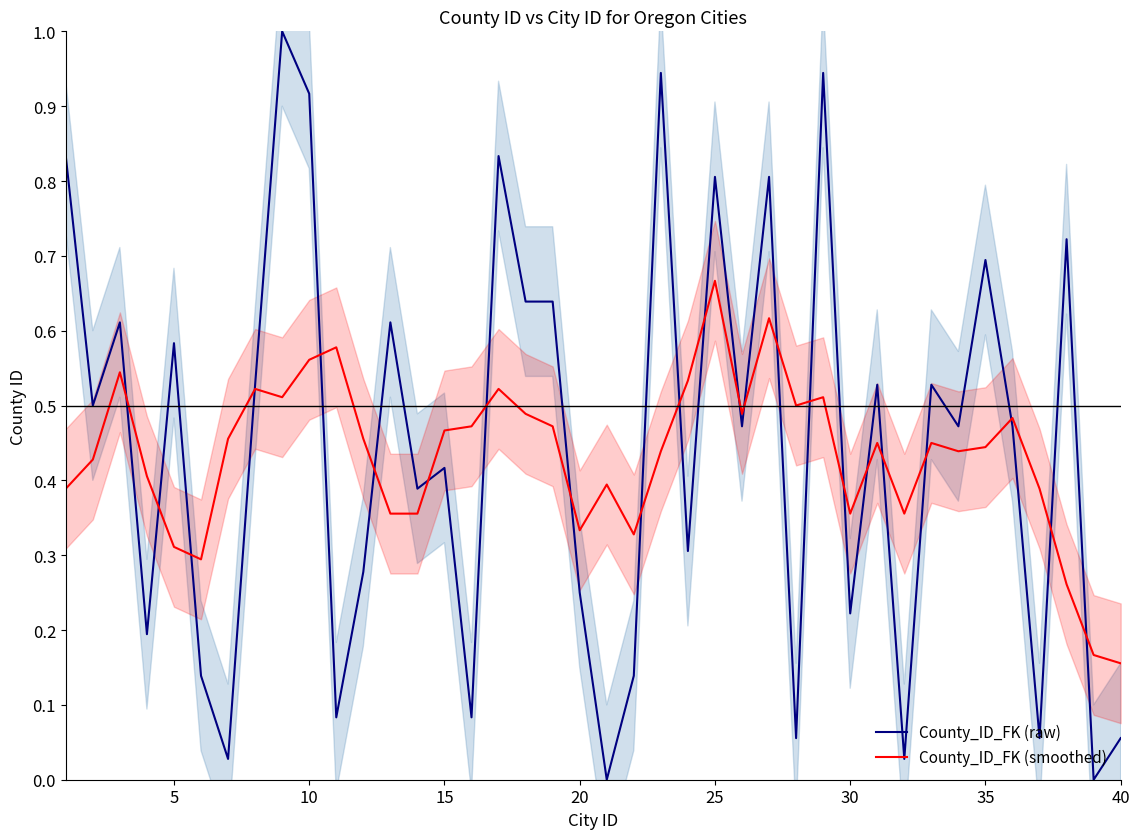

The value of County_ID_FK (smoothed) at 40 is 0.3. True or false?

False